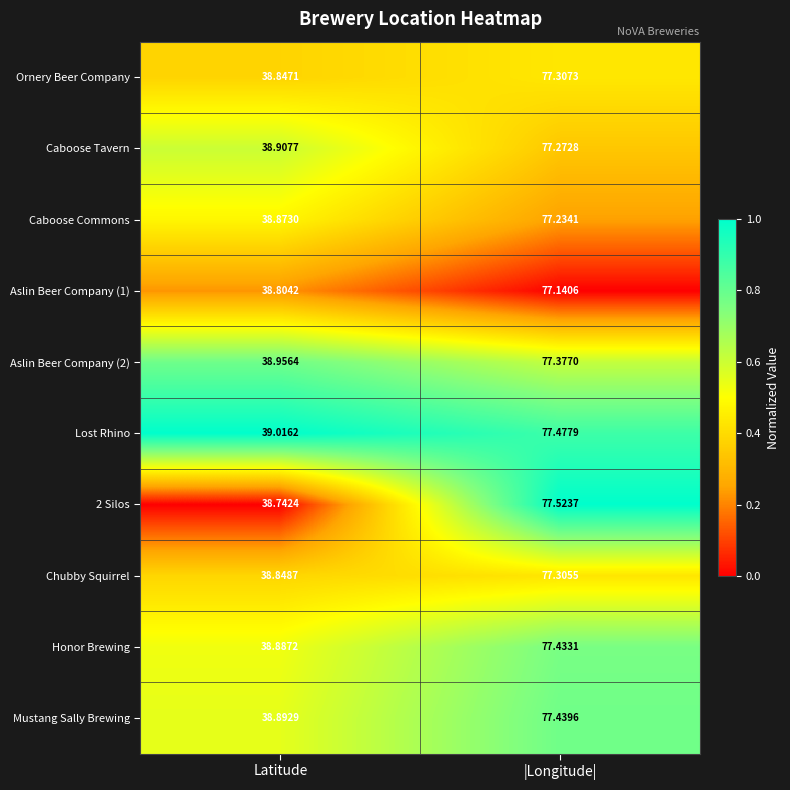

At which category is the sum across all series the highest?

|Longitude|